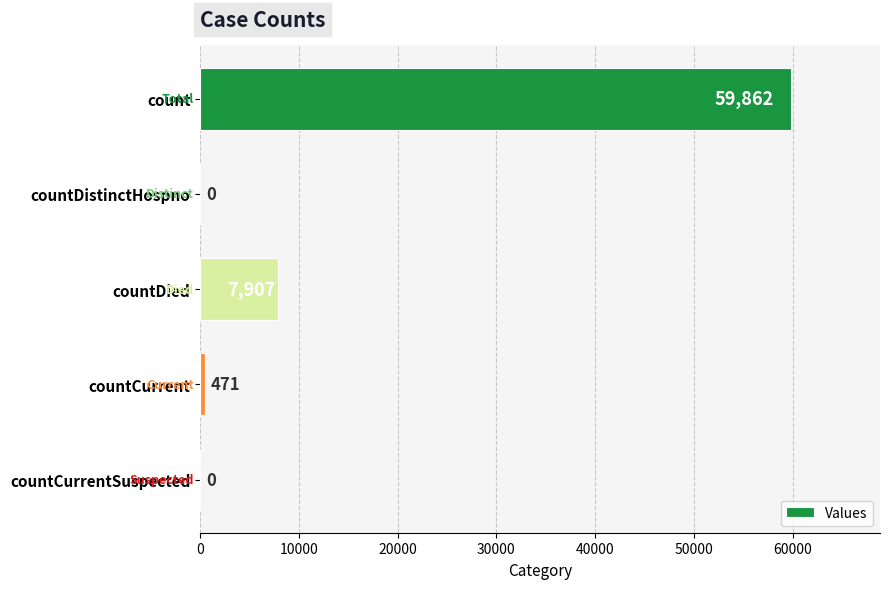

What is the sum of all values?

68240